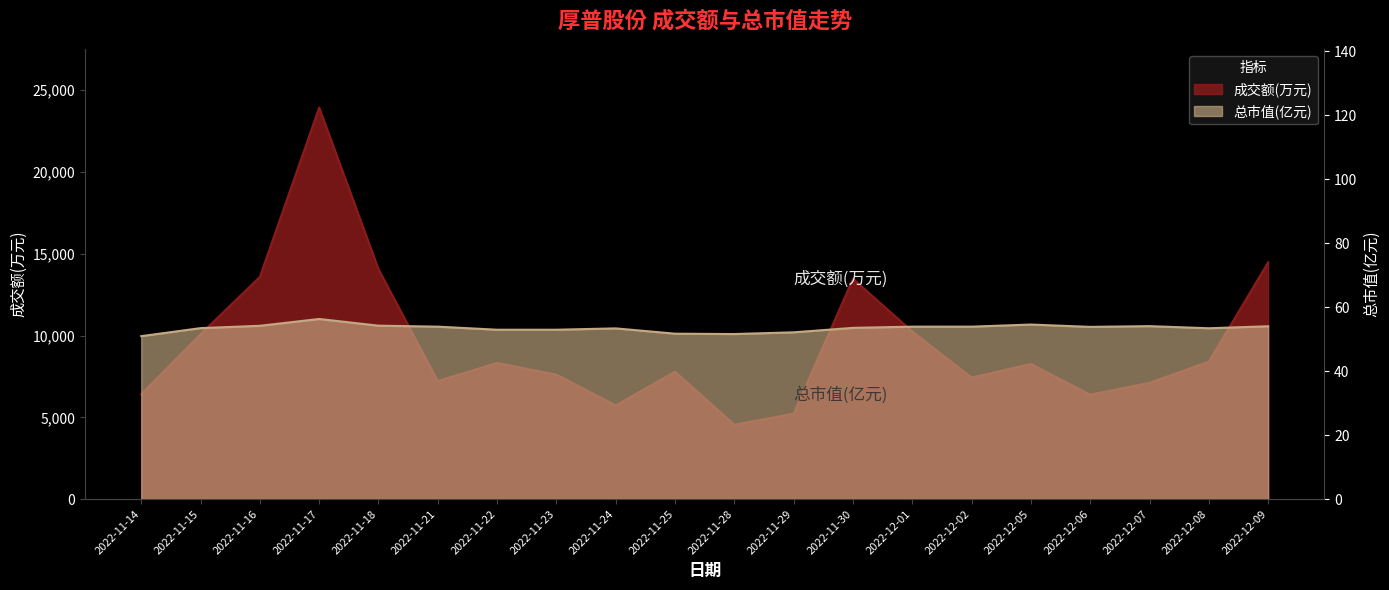

Does the chart display data point markers on the line(s)?

No